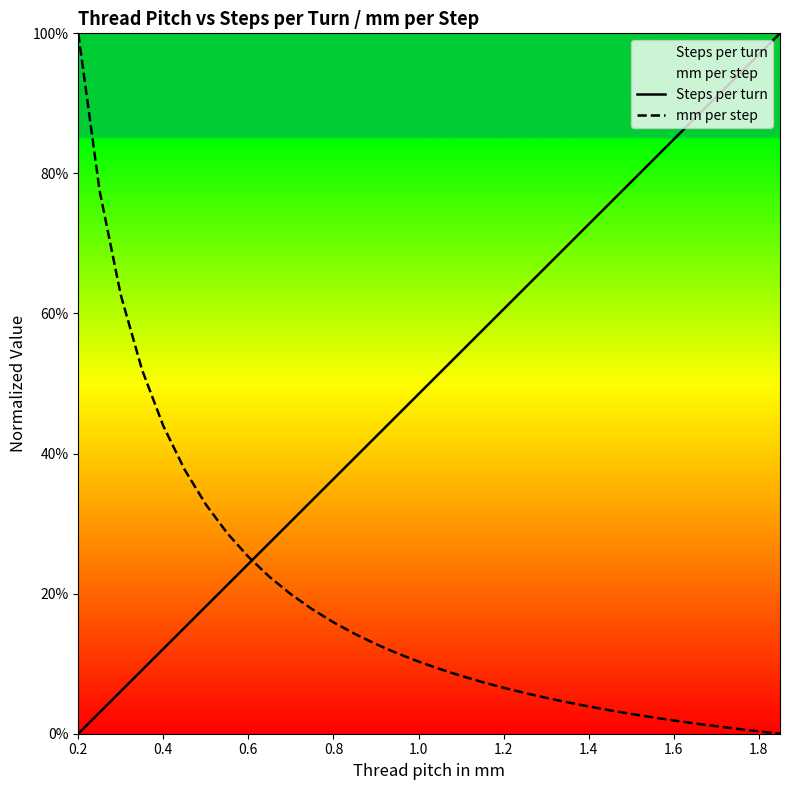

At which category is the sum across all series the highest?

0.2